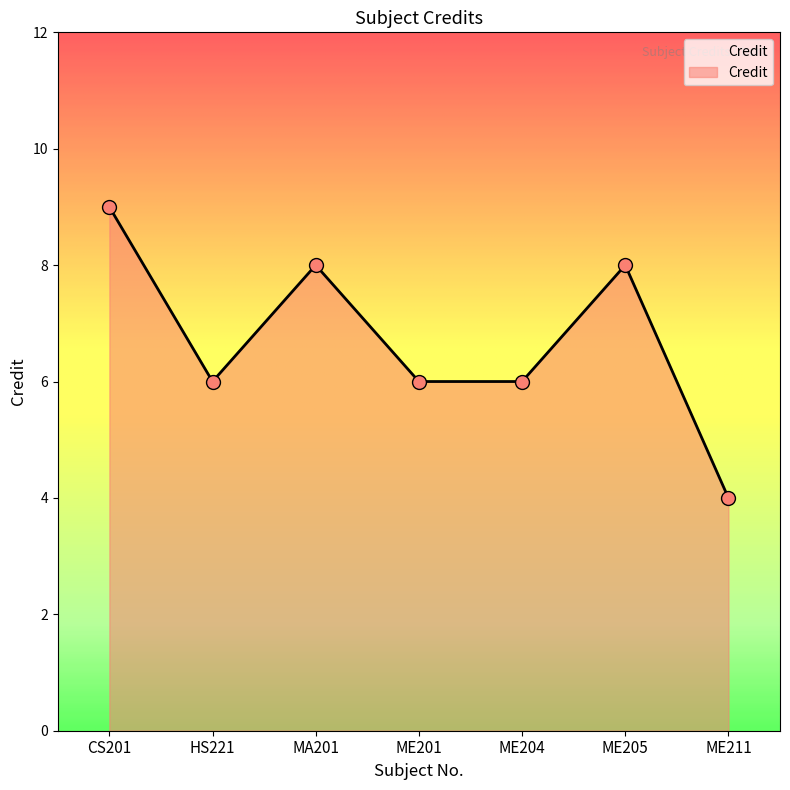

How many lines are shown in the chart?

1